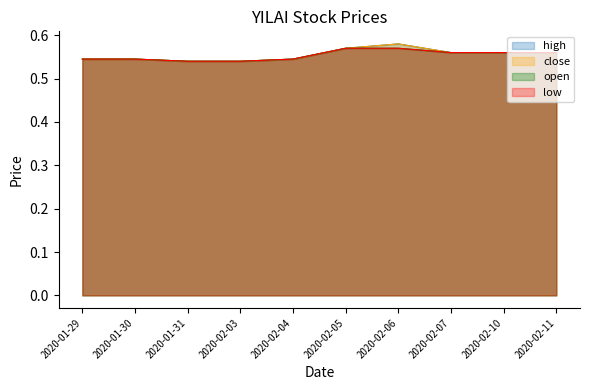

What is the minimum value shown in the chart?

0.5